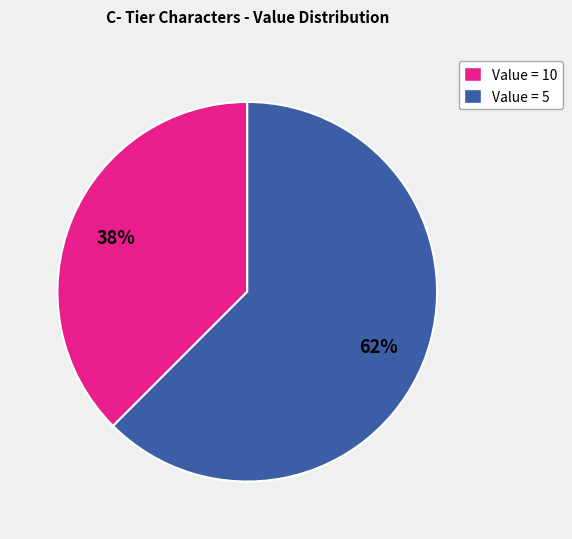

Is there any slice that represents more than half of the pie?

Yes